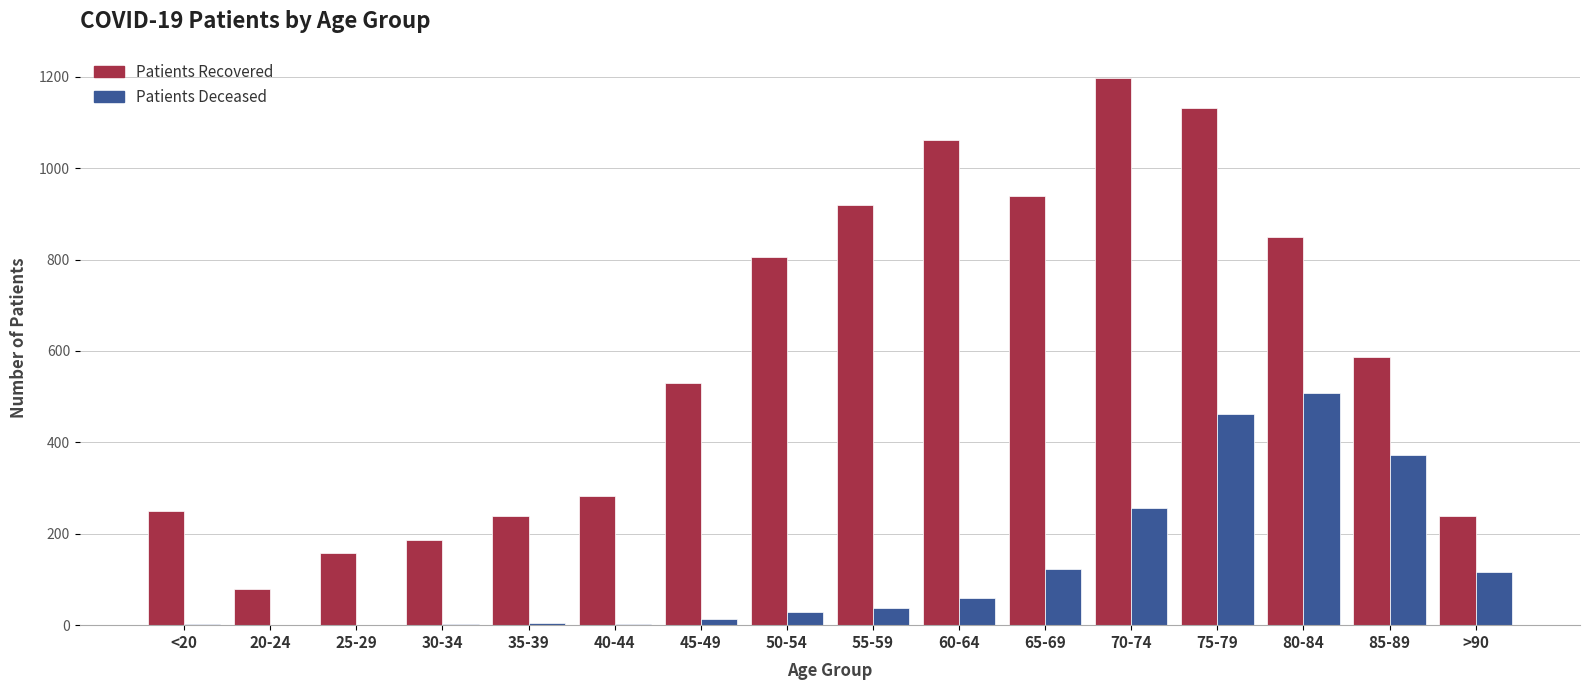

At which category is the sum across all series the highest?

75-79